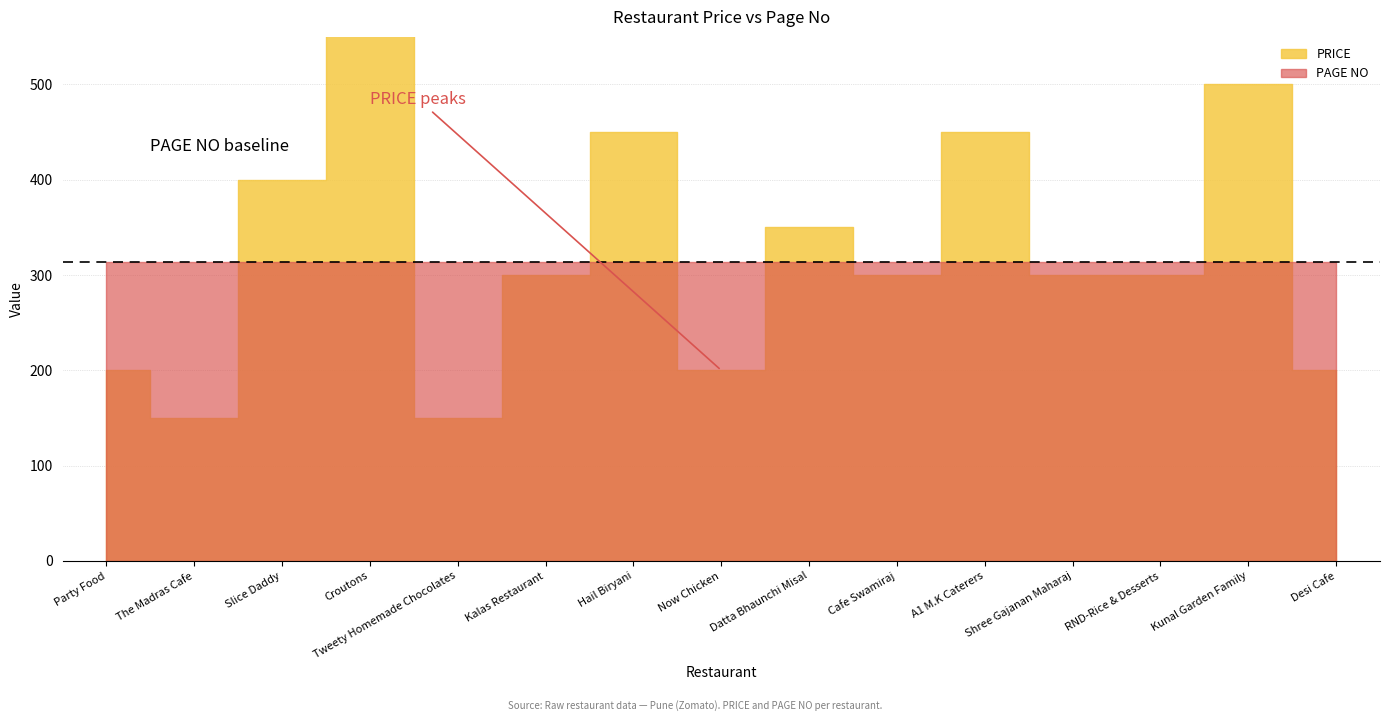

In PRICE, how many points are lower than both neighbors (excluding endpoints)?

4